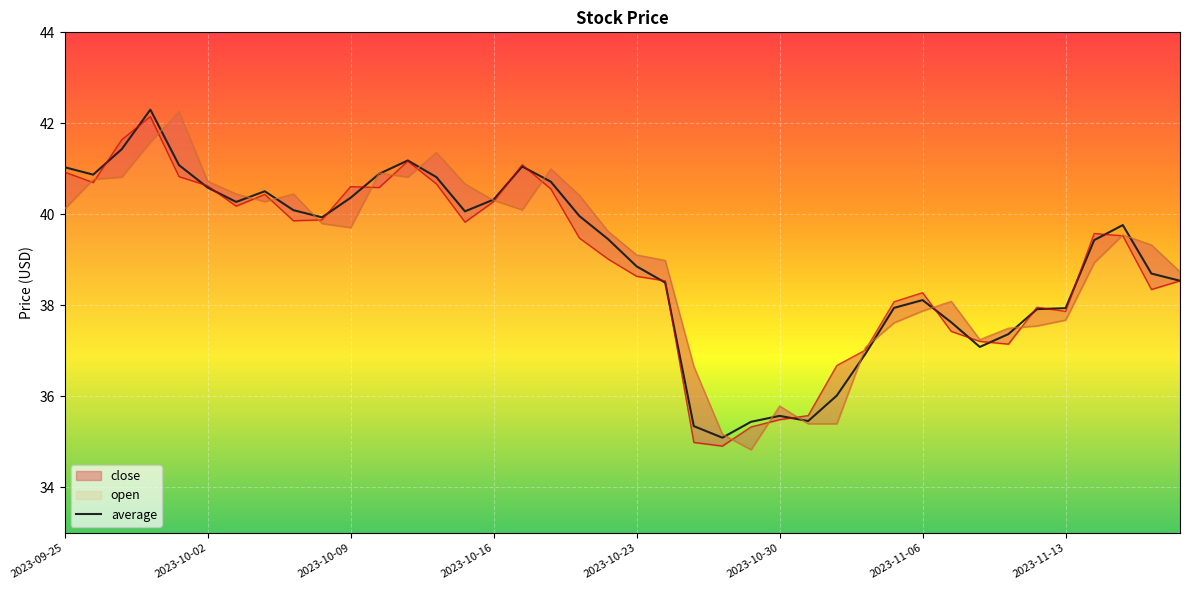

True or false: average has a value of 37.9 at 2023-11-13.

True